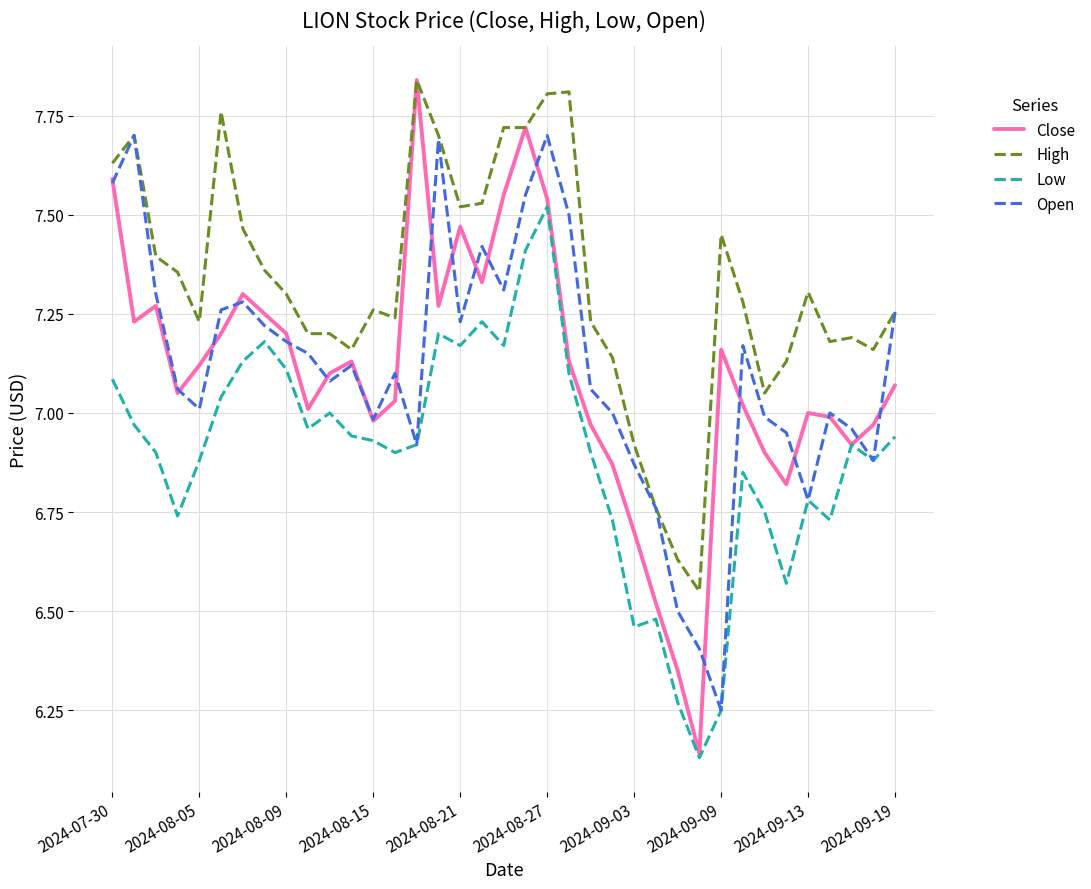

Which series has the largest range (max minus min)?

Close